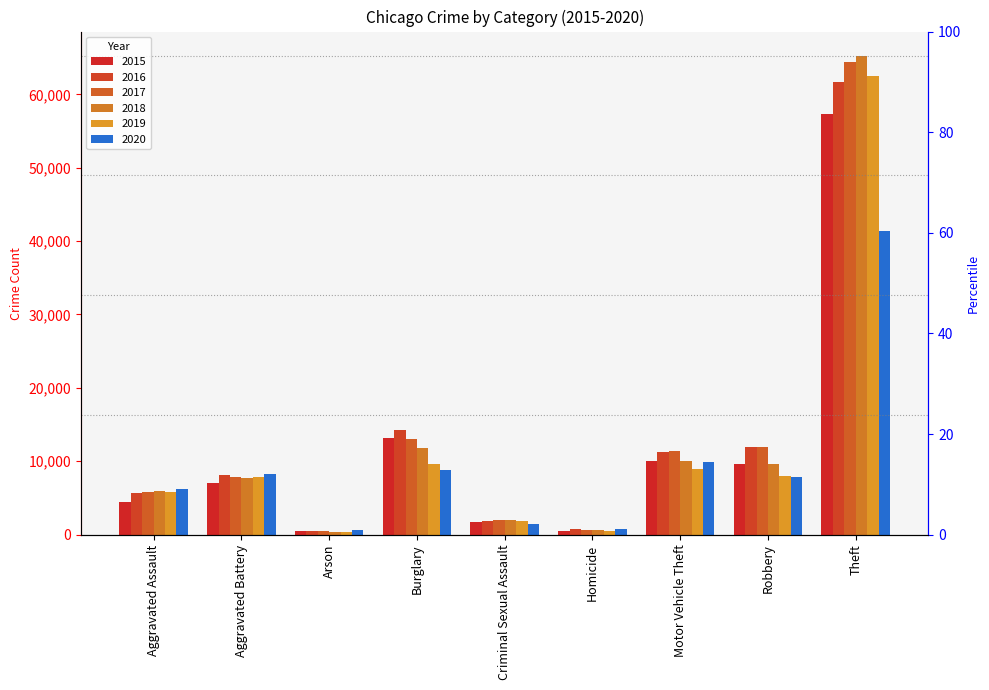

What is the difference between the highest and lowest values at Aggravated Assault?

1785